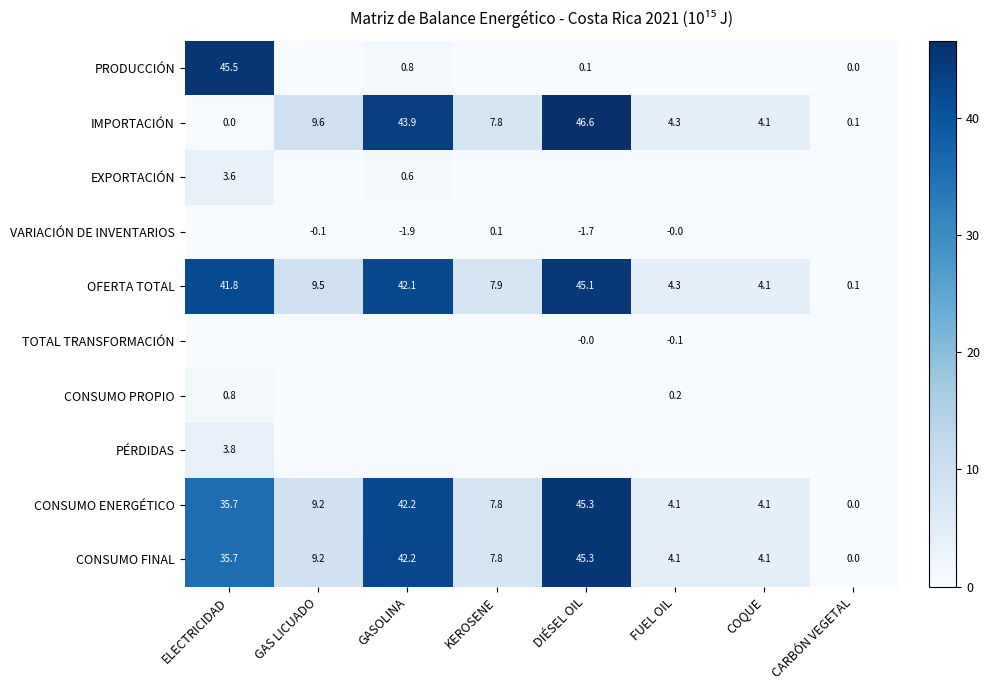

Is it true that IMPORTACIÓN equals 14.3 at GAS LICUADO?

False